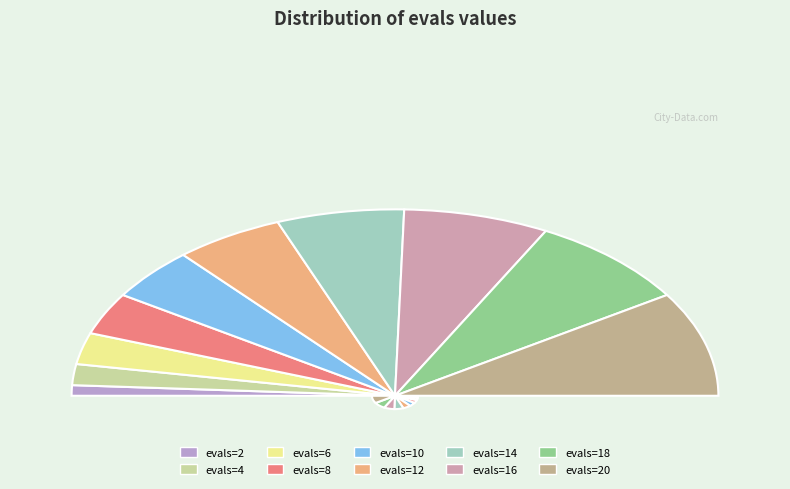

How many segments does this pie chart have?

10